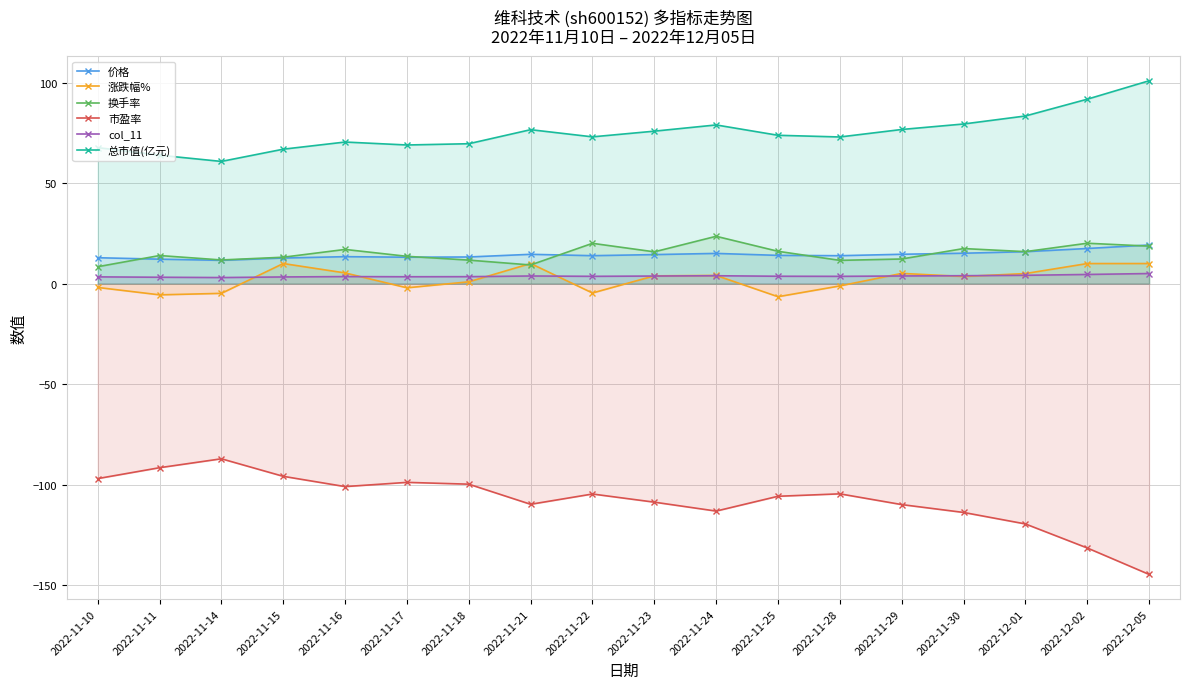

At which category is the sum across all series the highest?

2022-11-24